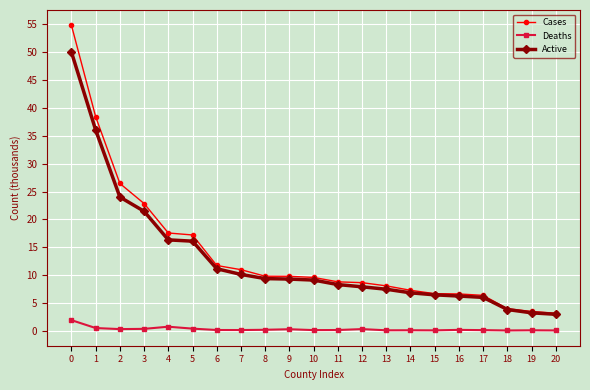

What are all the series names shown in the legend?

Cases, Deaths, Active